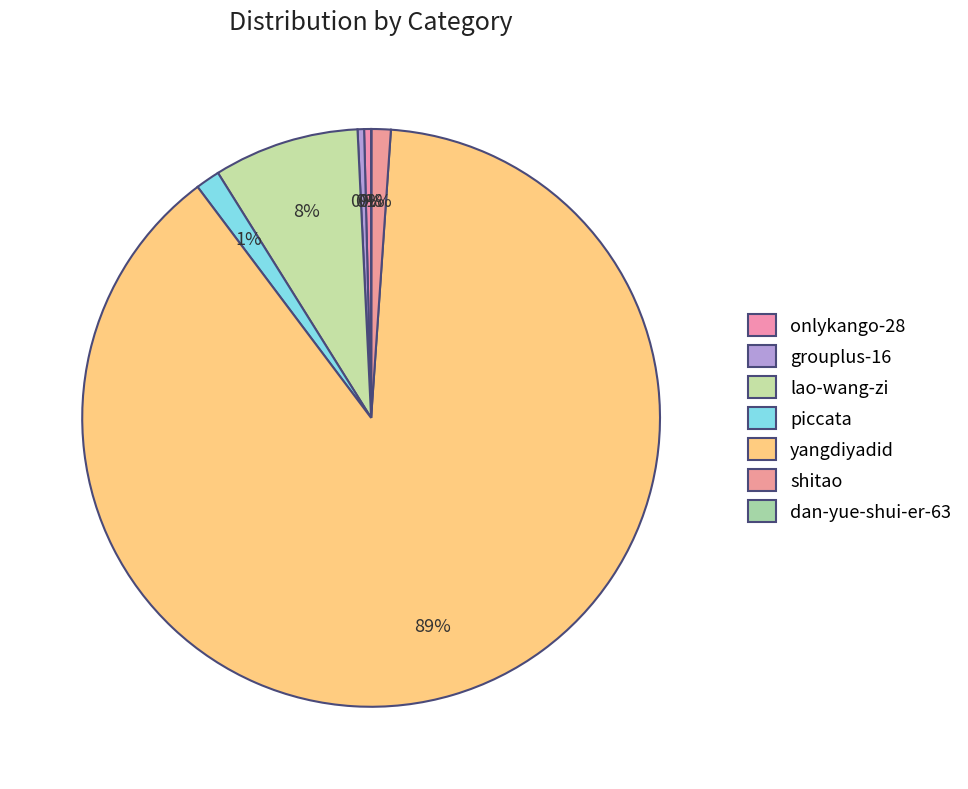

To the nearest percent, what percentage of the pie is yangdiyadid?

89%